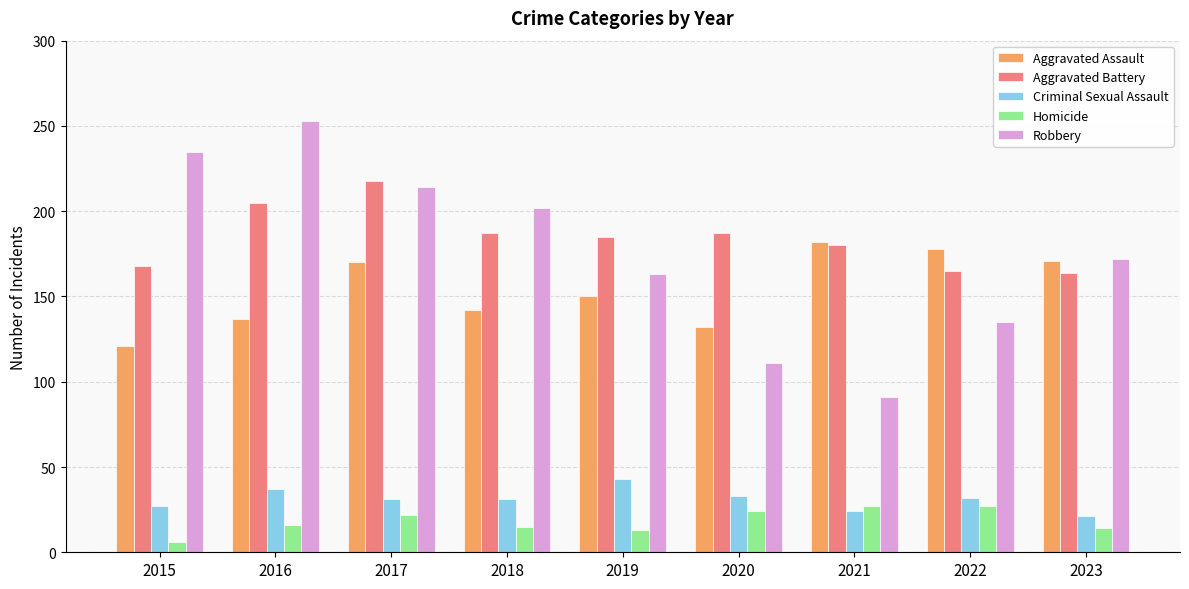

Which category has the highest value across all series?

2016